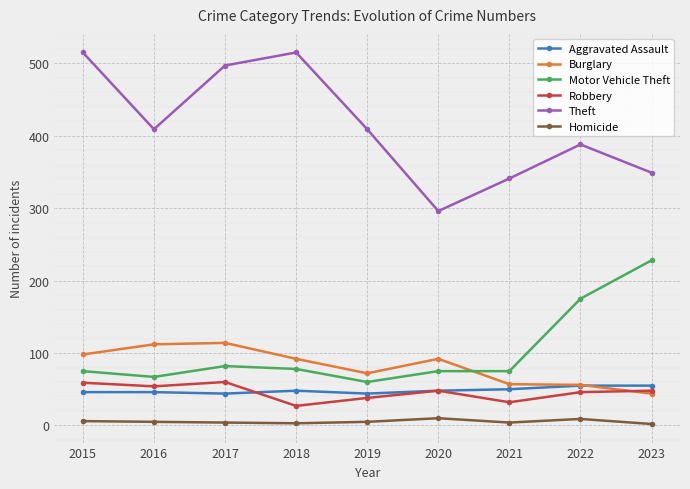

In Robbery, how many points are higher than both neighbors (excluding endpoints)?

2